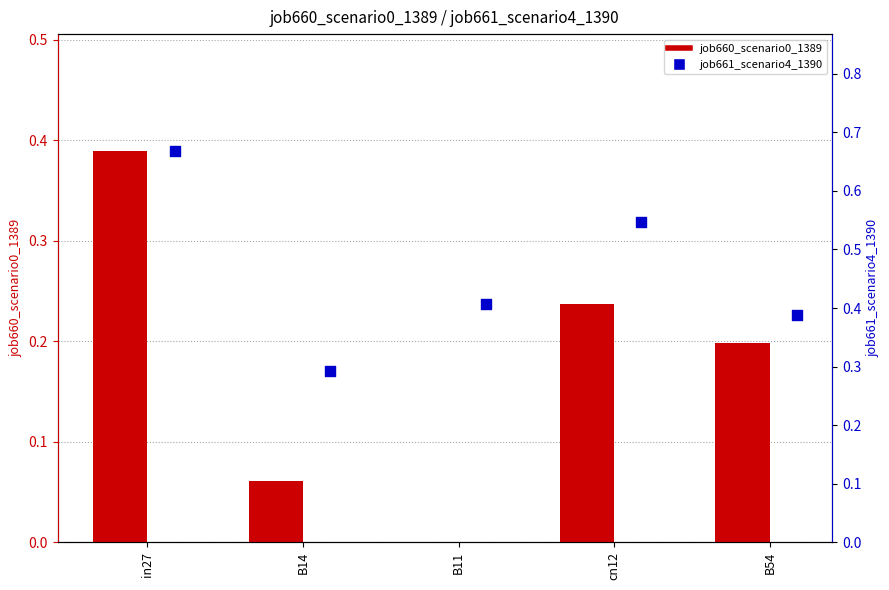

At how many categories does at least one series exceed 0?

5